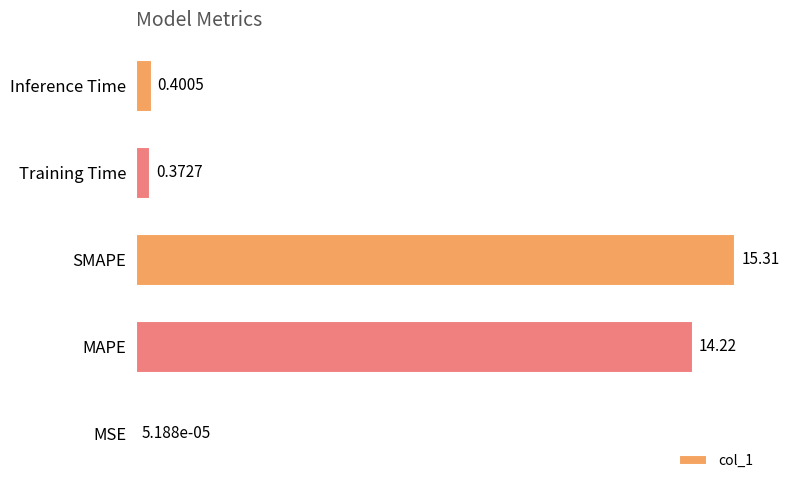

What is the average value?

6.1